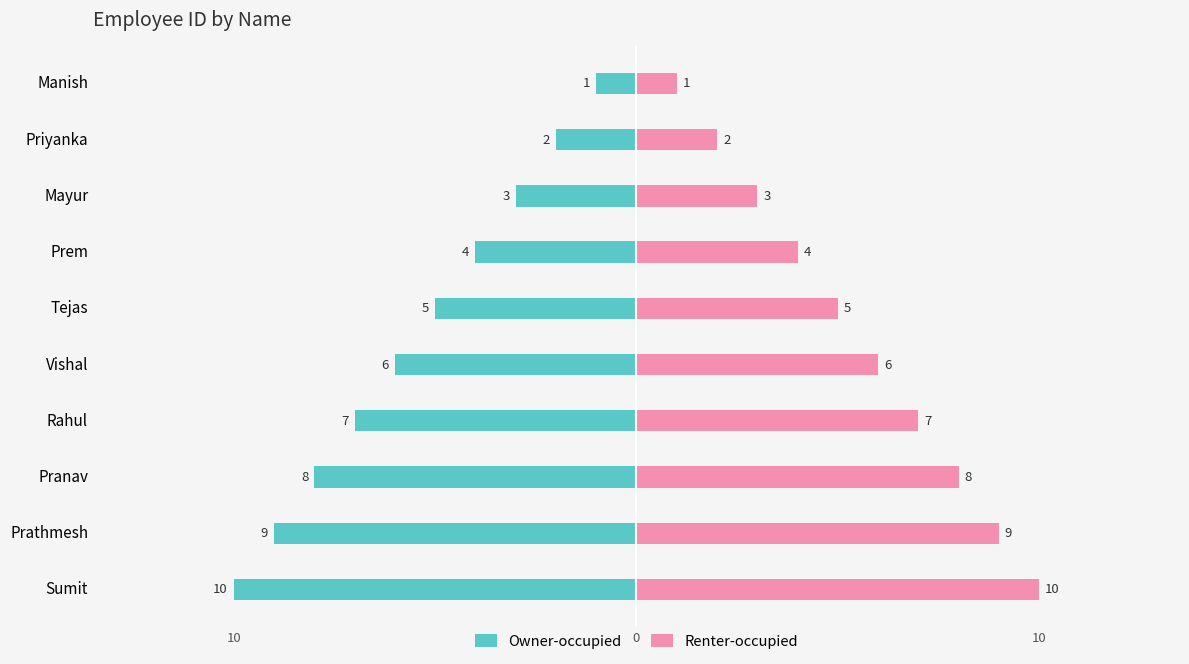

Count the number of categories in the chart.

10